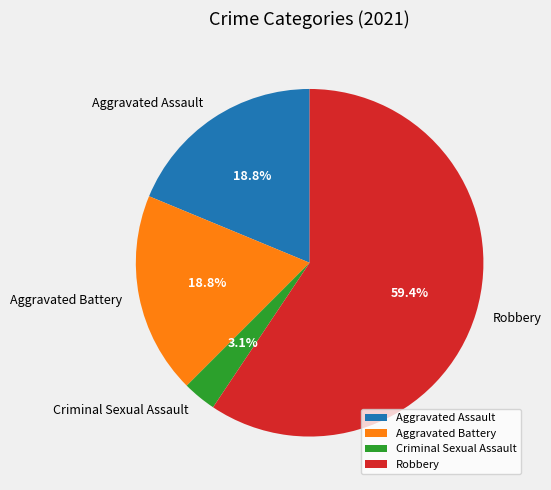

What is the ratio of the value at Aggravated Battery to the value at Robbery?

0.3